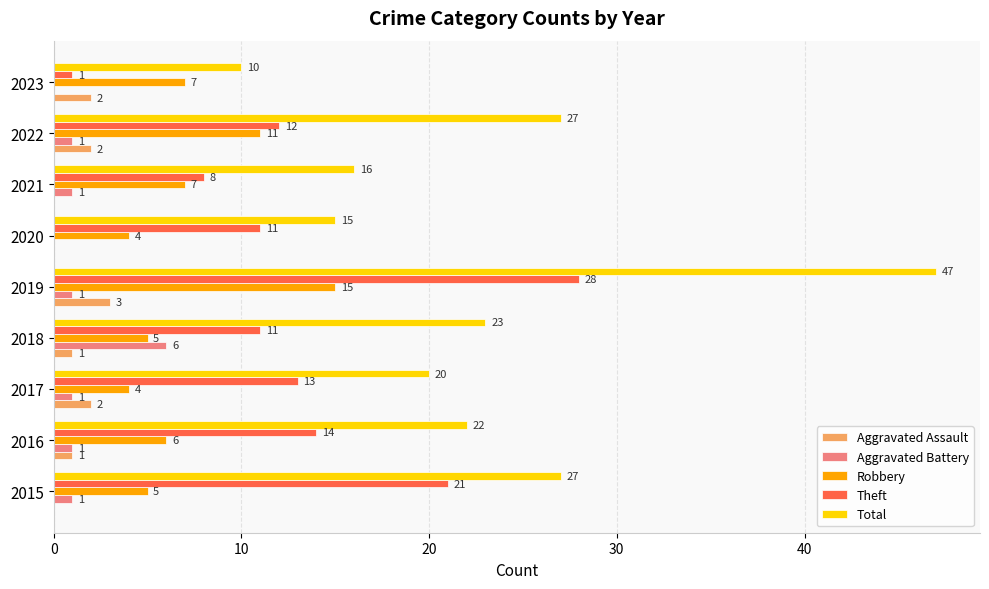

The Aggravated Assault series shows 1 at 2016. True or false?

True